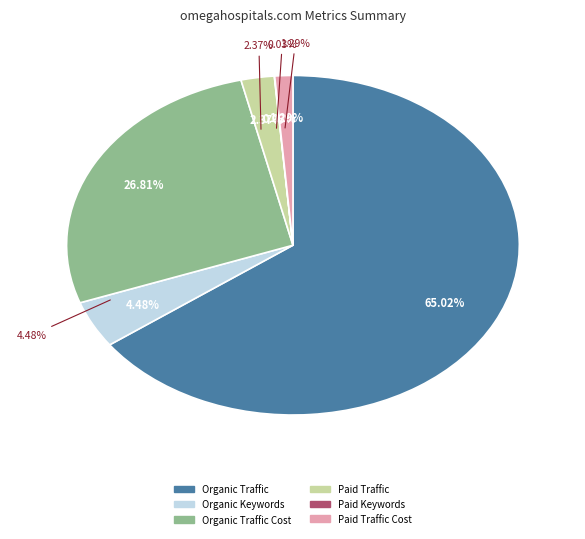

Do Paid Traffic Cost and Organic Keywords together represent more than half of the pie?

No